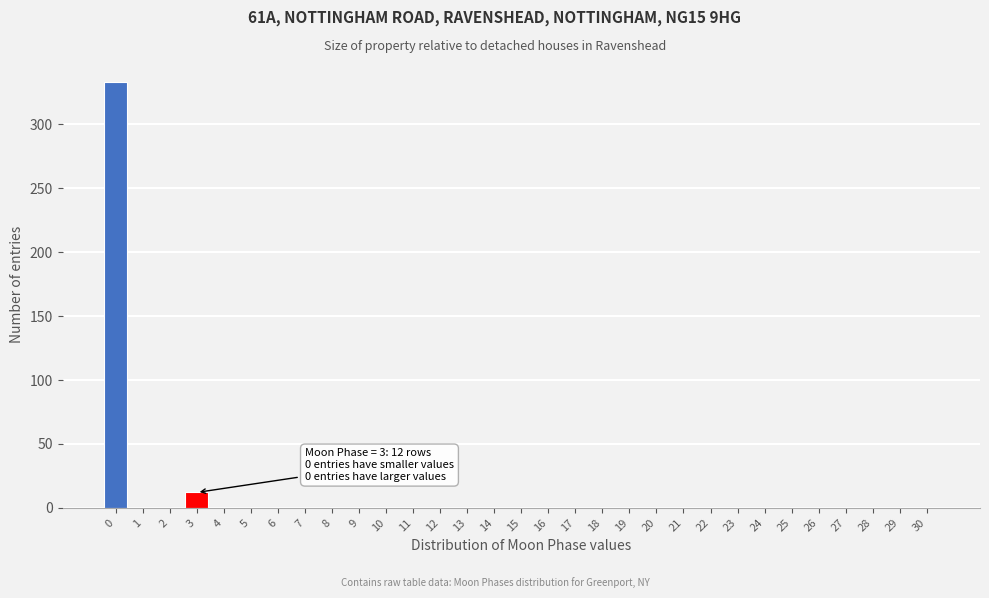

True or false: the data shows 0 at 28.

True